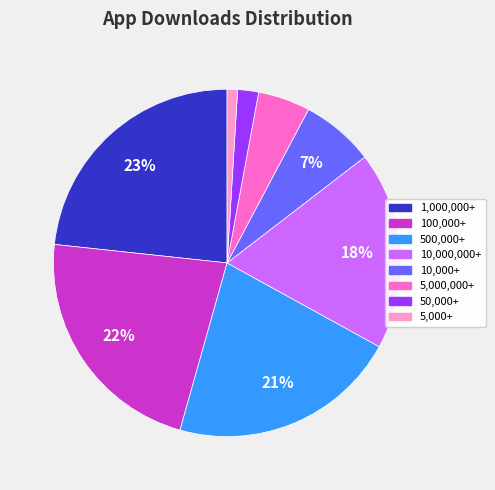

What is the smallest slice in the pie chart?

5,000+